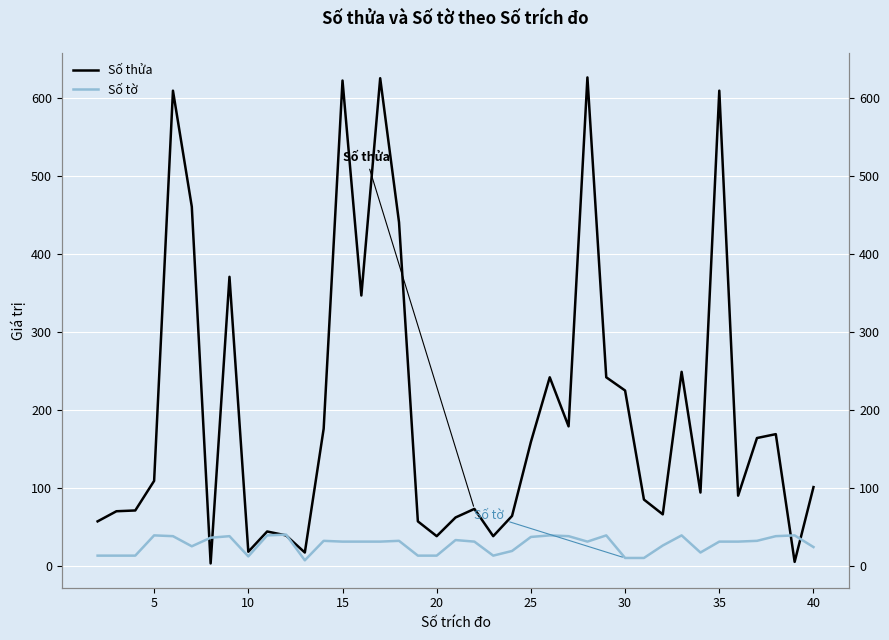

What is the average value of the Số tờ series?

28